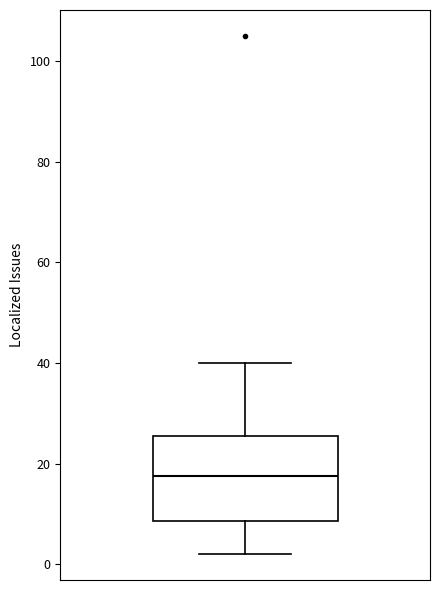

Transcribe this box plot: give where the median line is, the range the box spans, and where the two whiskers end, as read against the y-axis. The values are not printed on the chart, so give them approximately, as read against the axis.

median 18, box 8 to 26, whiskers 2 to 40